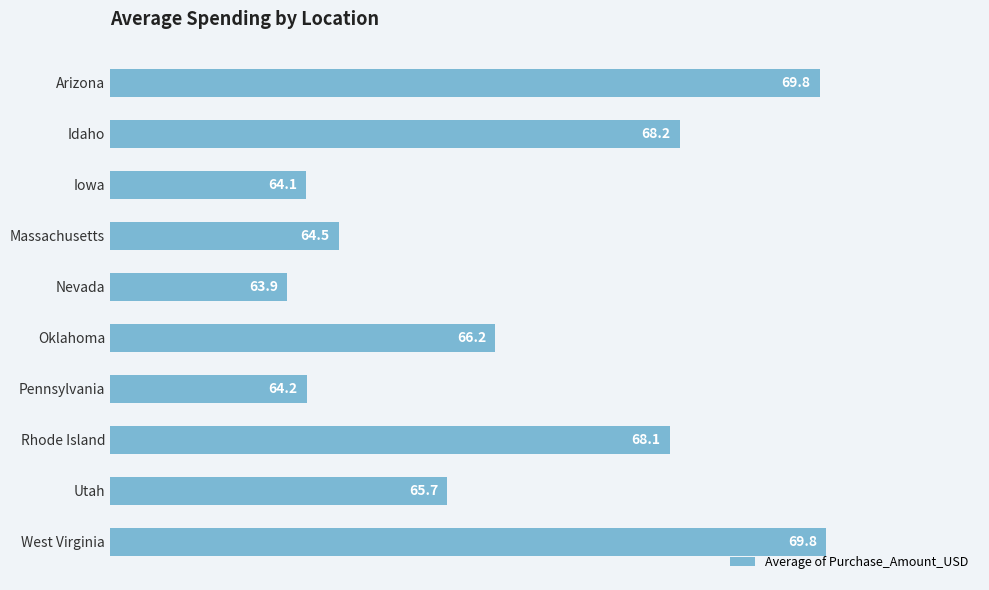

True or false: the data shows 105.7 at West Virginia.

False